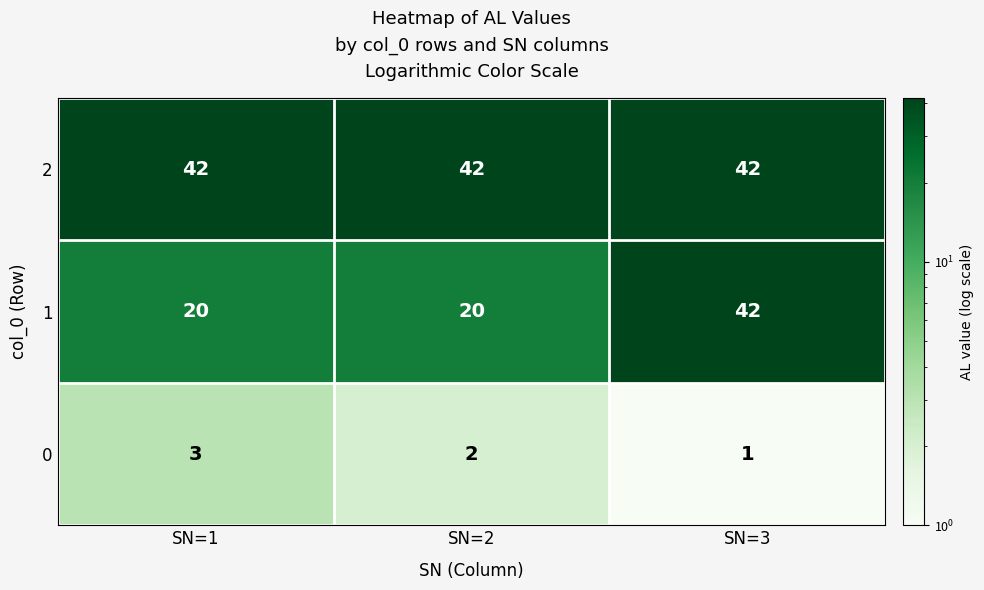

Rank the series by their average value, from lowest to highest.

0, 1, 2